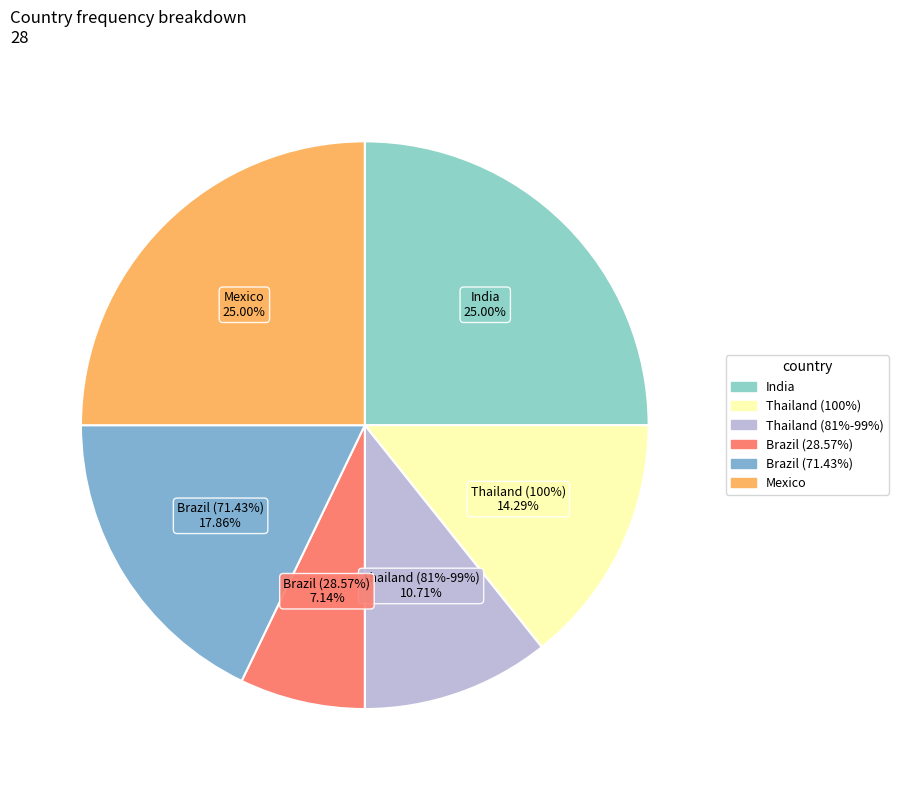

Combined, what portion of the pie is Mexico and Thailand (81%-99%)?

35.7%